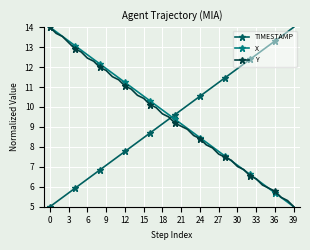

How many lines are shown in the chart?

3